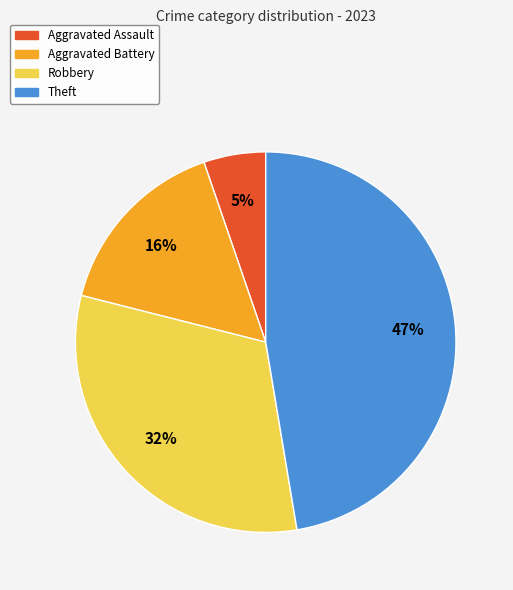

The Robbery slice represents 32% of the pie. True or false?

True